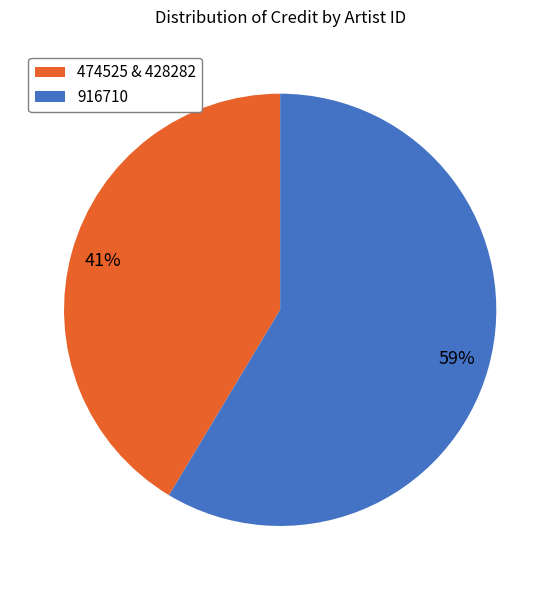

Which slice is the smallest?

474525 & 428282